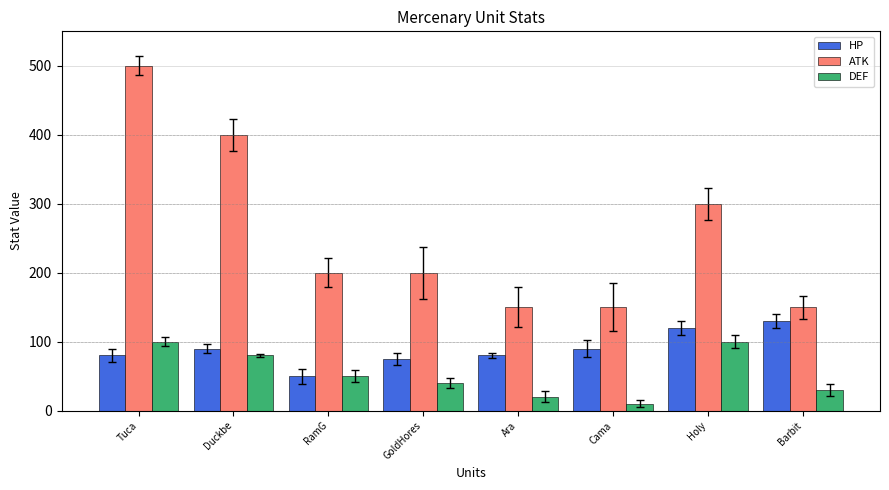

At how many categories does at least one series exceed 46?

8